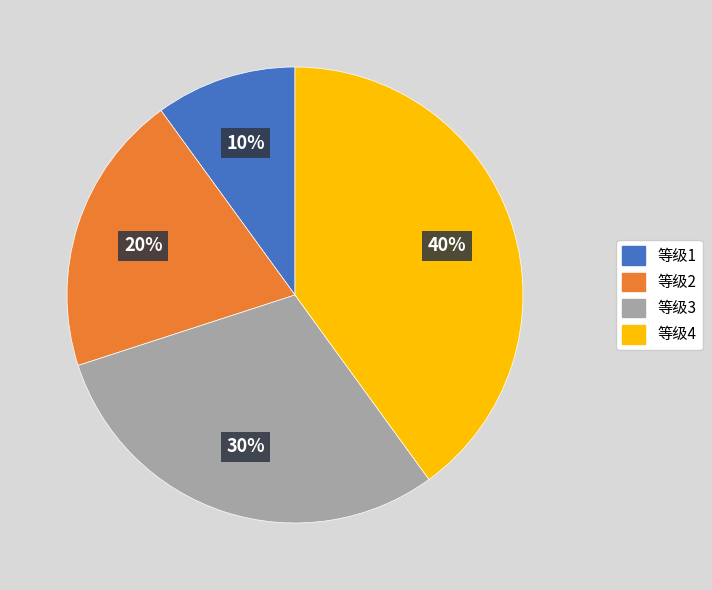

To the nearest percent, what is the average slice percentage?

25%